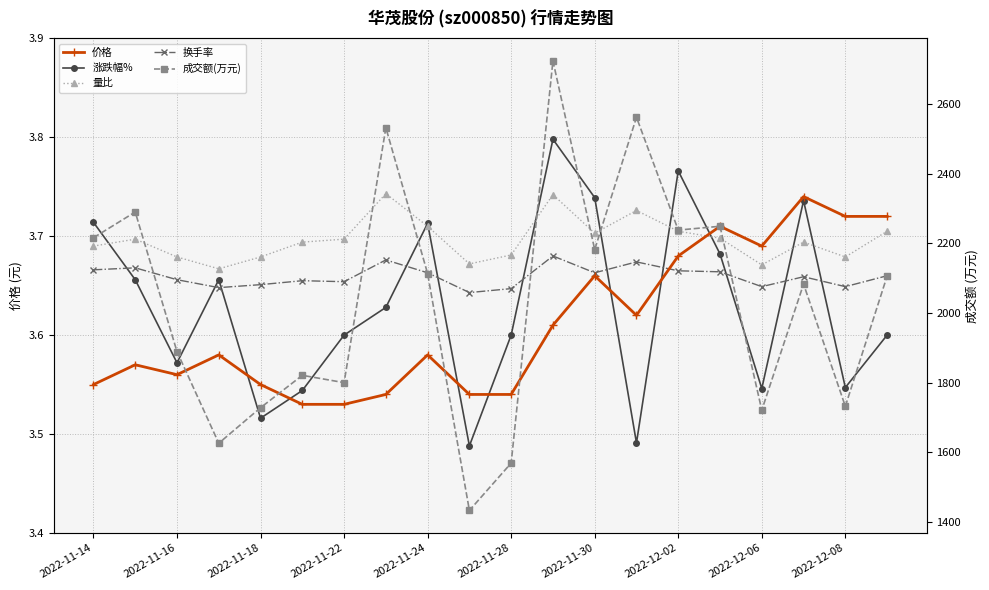

The 成交额(万元) series shows 1093.3 at 2022-11-18. True or false?

False